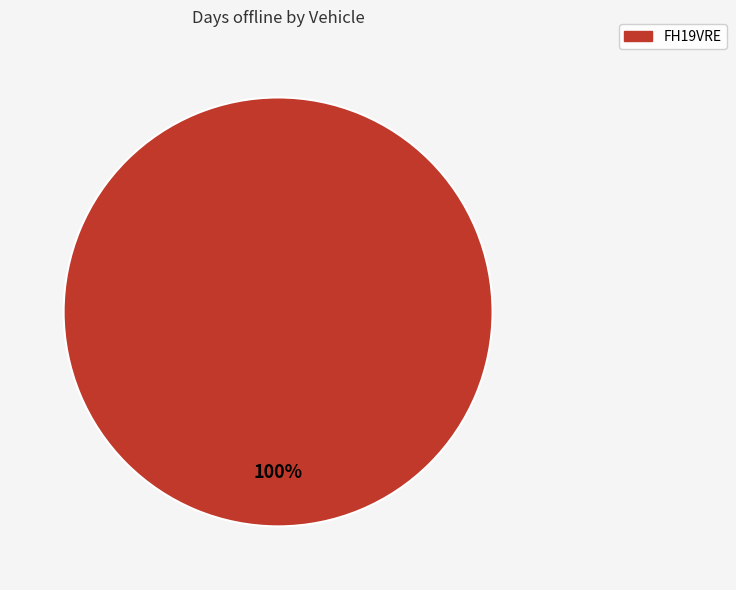

Is there any slice that represents more than half of the pie?

Yes